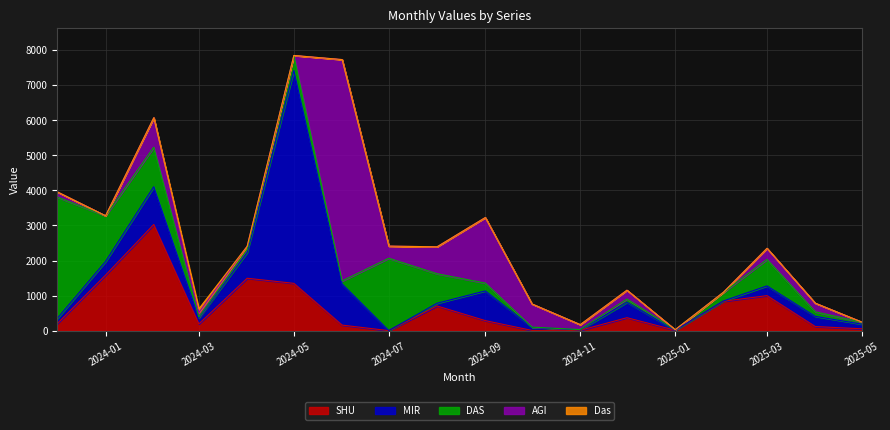

How many times do AGI and SHU cross each other?

4